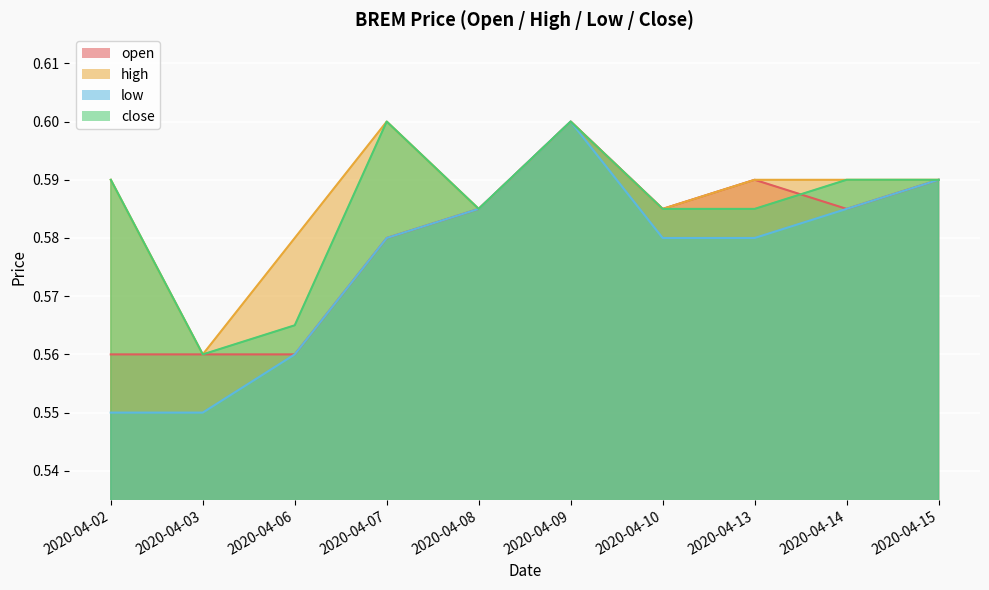

What is the value of the close point at the 7th from the left?

0.6